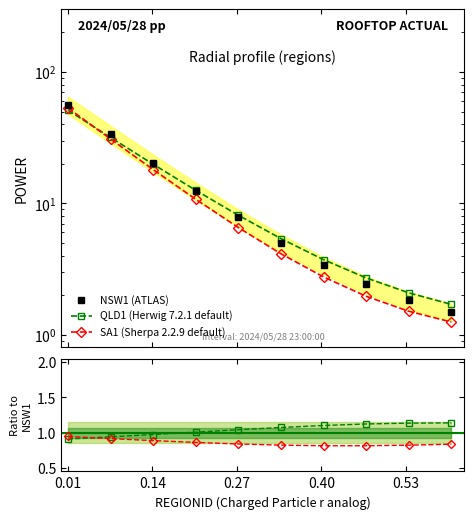

The QLD1 ratio series shows 1.8 at 8. True or false?

False